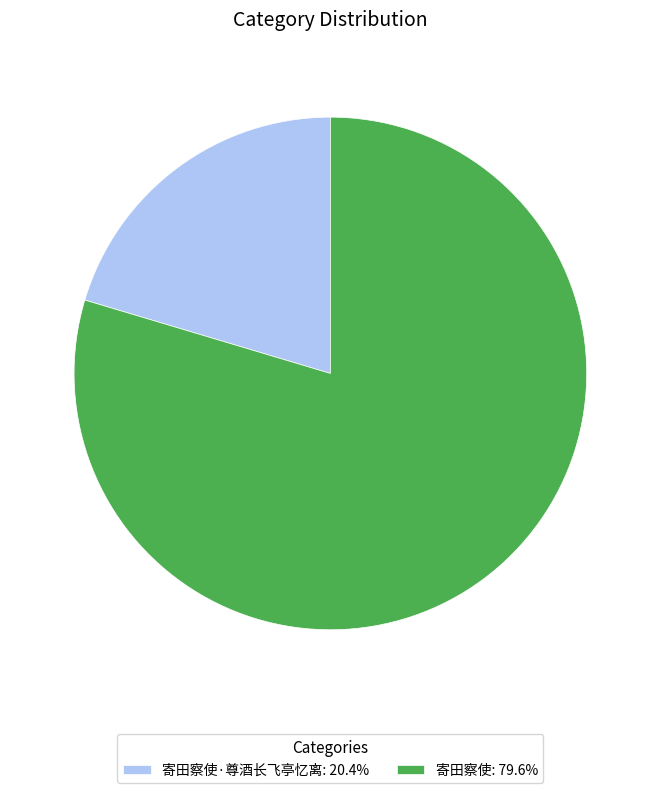

Is there any slice that represents more than half of the pie?

Yes